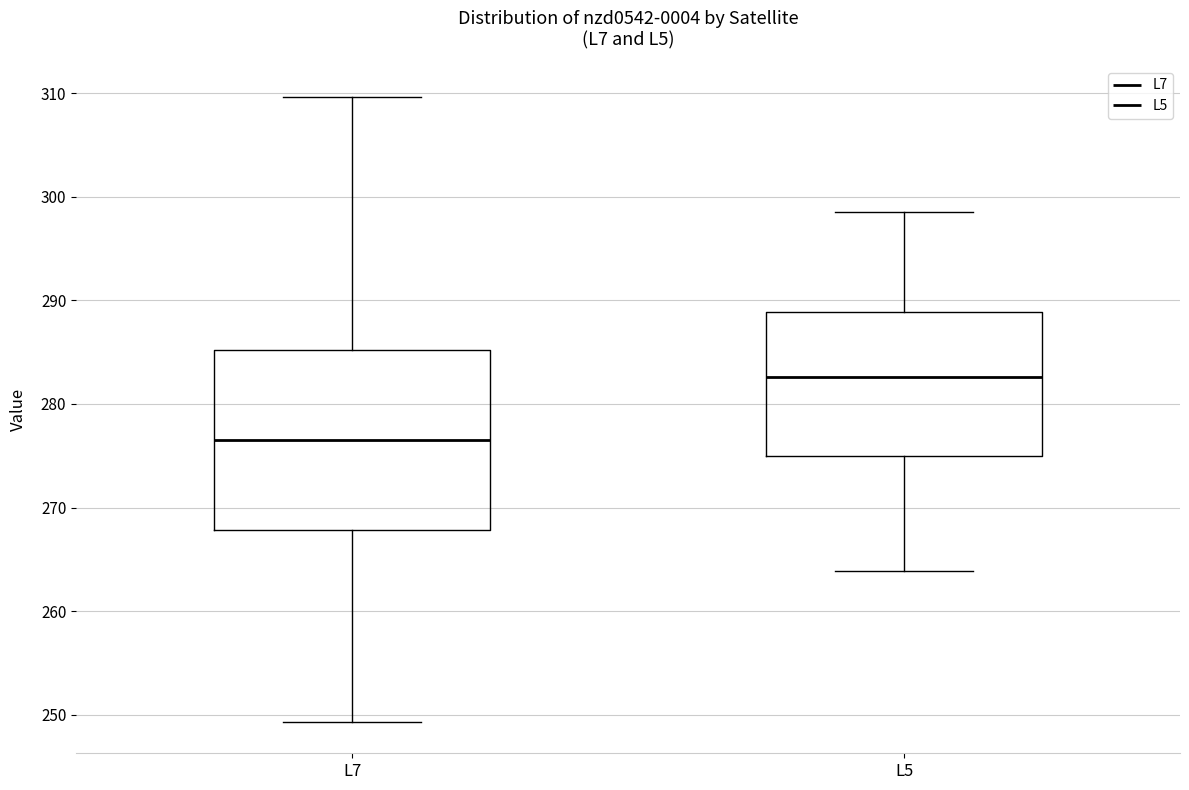

Reading left to right, read every box against the y-axis: the position of its median line, the range the box covers, and the ends of its whiskers. The values are not printed on the chart, so give them approximately, as read against the axis.

L7: median 277, box 268 to 285, whiskers 249 to 310
L5: median 283, box 275 to 289, whiskers 264 to 299